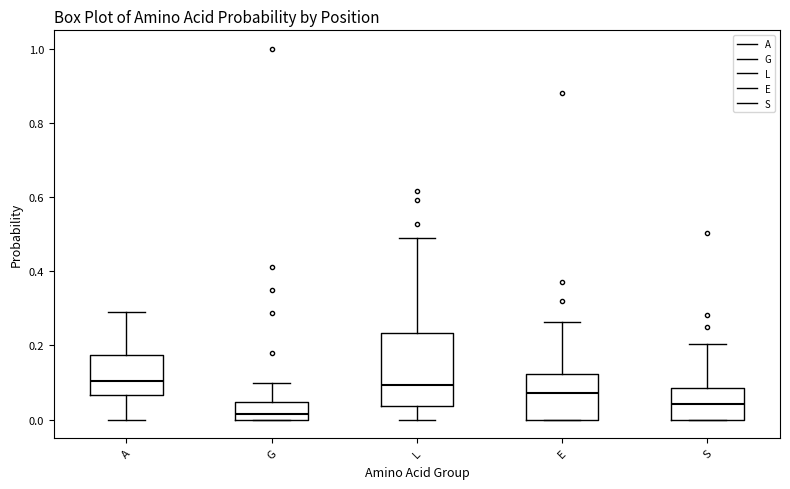

Reading left to right, transcribe this box plot: for each box, give where its median line is, the range the box spans, and where its two whiskers end, as read against the y-axis. The values are not printed on the chart, so give them approximately, as read against the axis.

A: median 0.10, box 0.06 to 0.18, whiskers 0.00 to 0.30
G: median 0.02, box 0.00 to 0.04, whiskers 0.00 to 0.10
L: median 0.10, box 0.04 to 0.24, whiskers 0.00 to 0.48
E: median 0.08, box 0.00 to 0.12, whiskers 0.00 to 0.26
S: median 0.04, box 0.00 to 0.08, whiskers 0.00 to 0.20